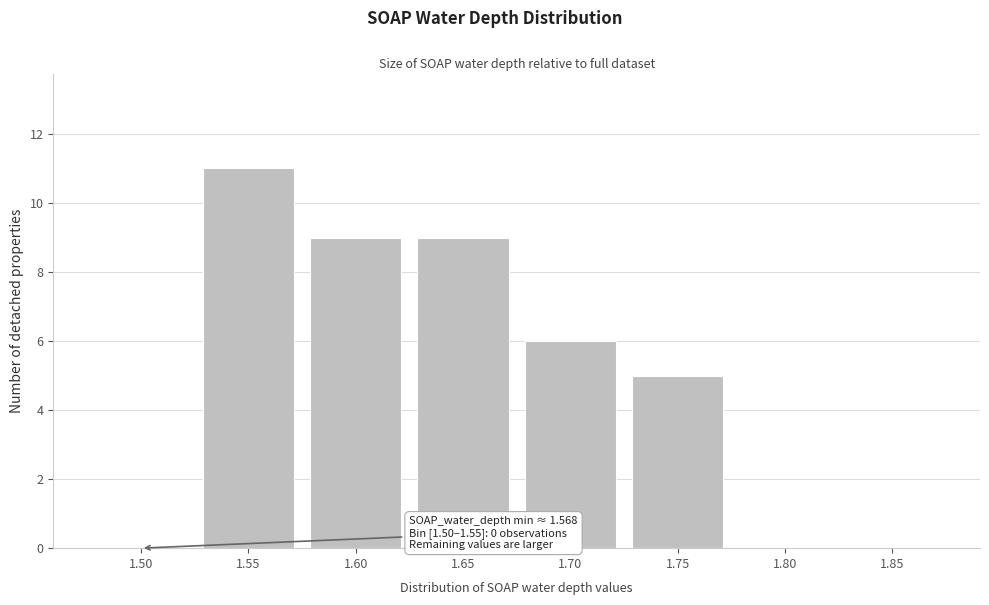

Reading left to right, extract all data points from this chart.

1.50=0	1.55=11	1.60=9	1.65=9	1.70=6	1.75=5	1.80=0	1.85=0